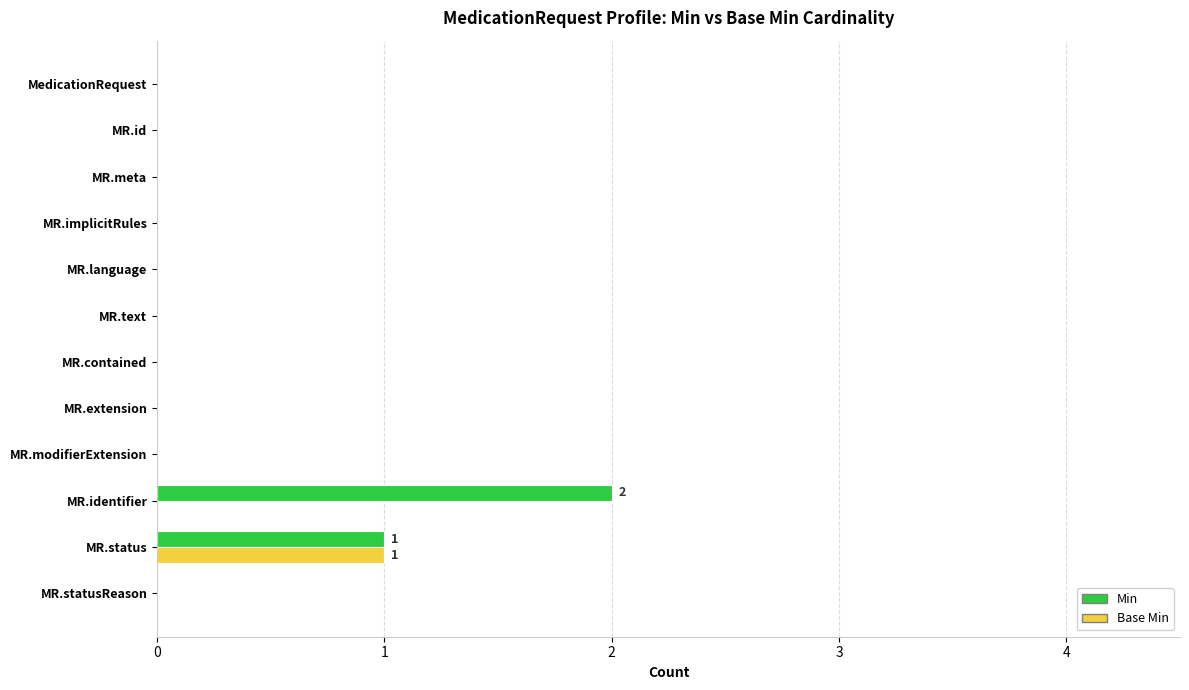

The Base Min series shows 0 at MR.language. True or false?

True